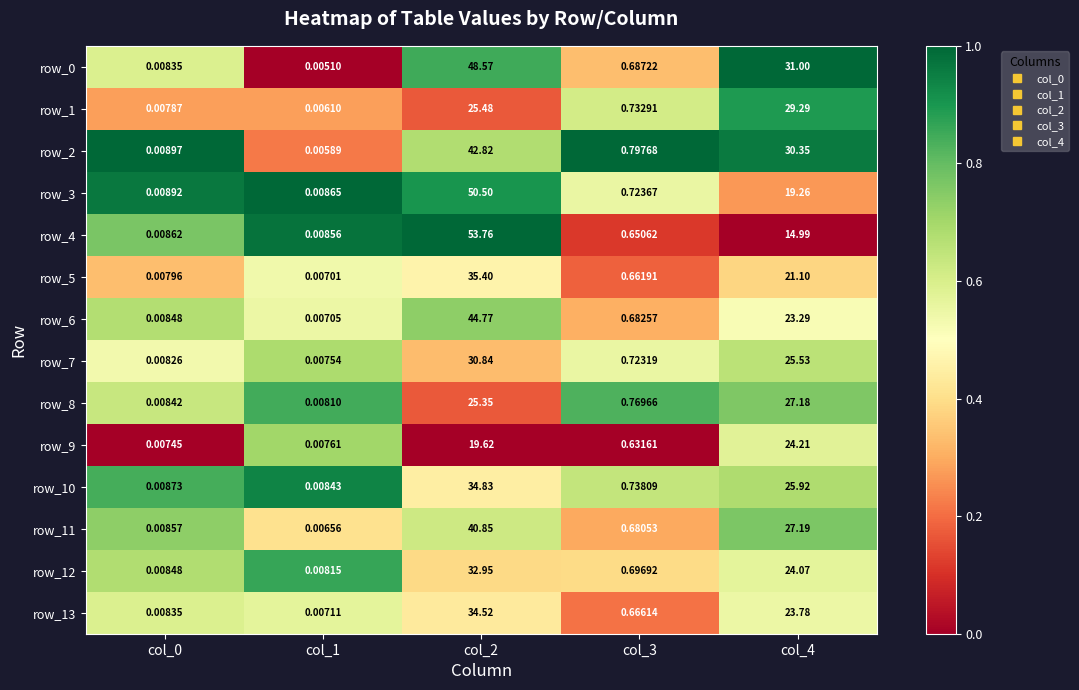

Is the value of row_10 at col_2 greater than the value of row_3 at col_4?

Yes